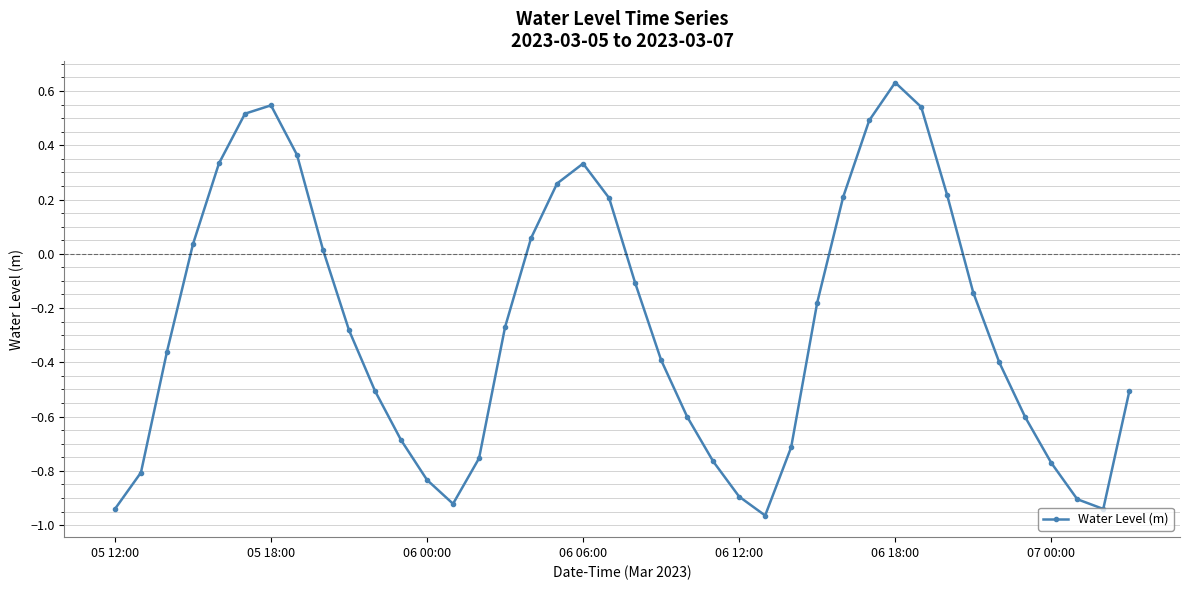

What is the sum of all values?

-10.5